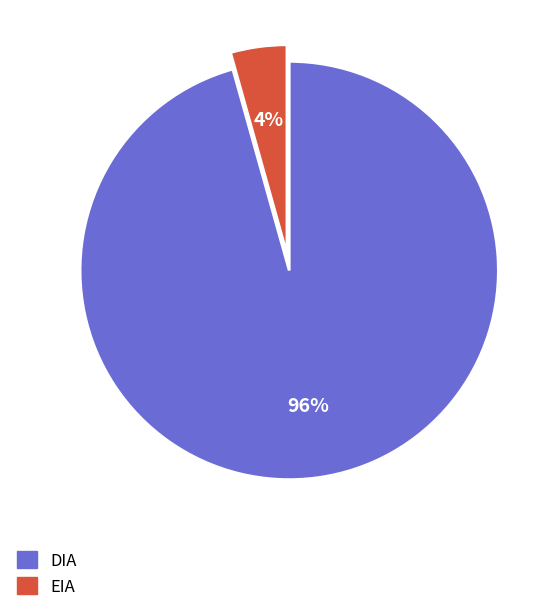

Do EIA and DIA together represent more than half of the pie?

Yes